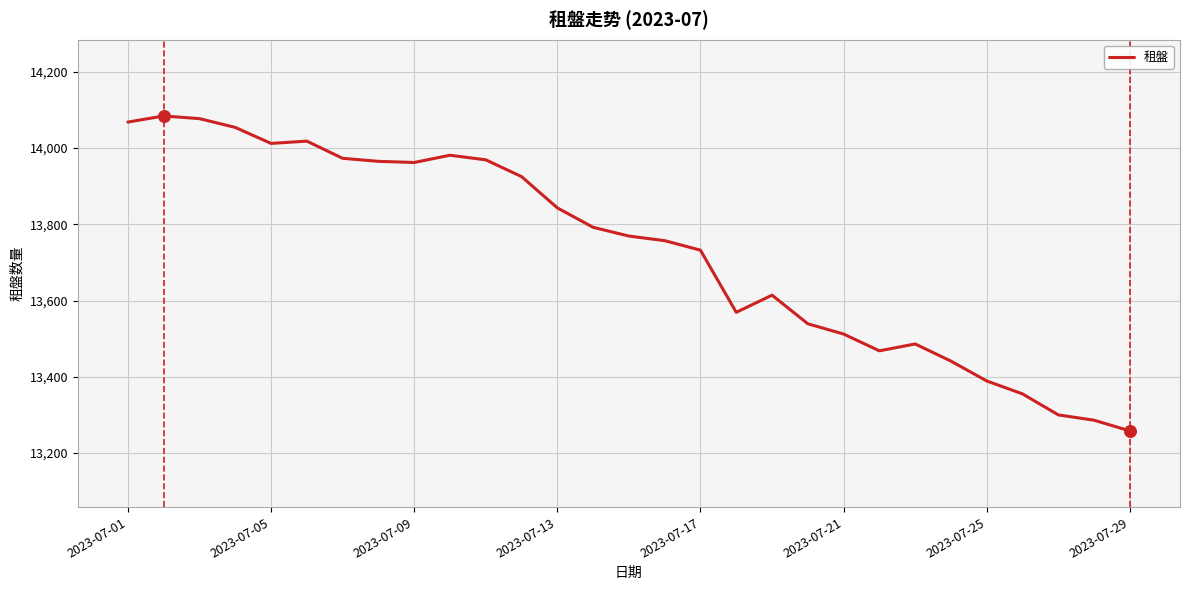

What is the minimum value shown in the chart?

13258